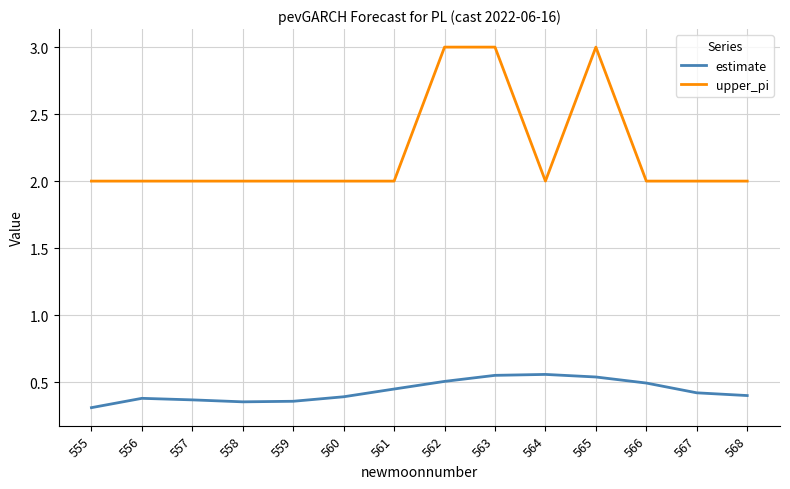

True or false: upper_pi and estimate cross at least once.

False